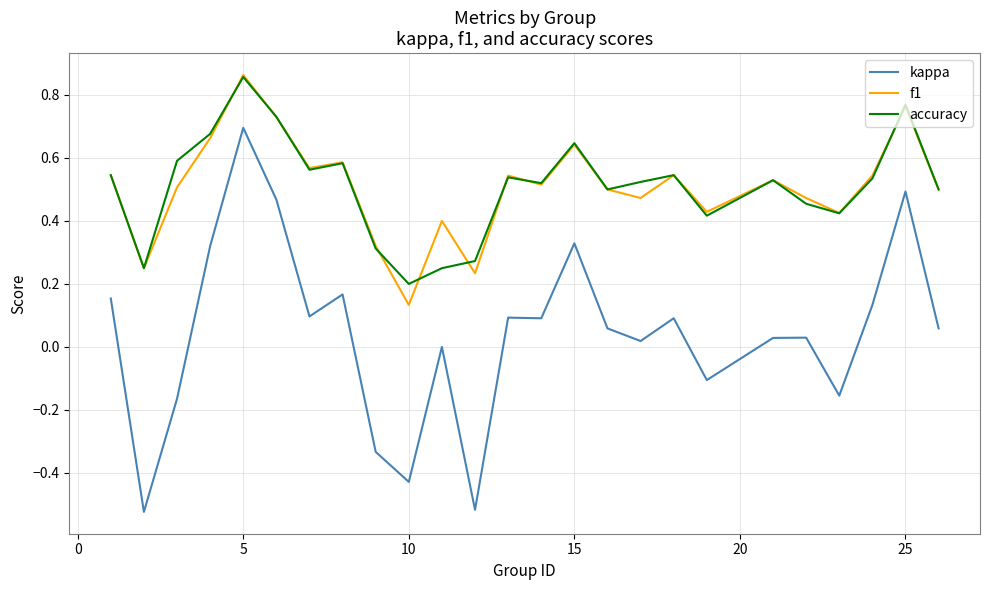

Which series has the largest range (max minus min)?

kappa